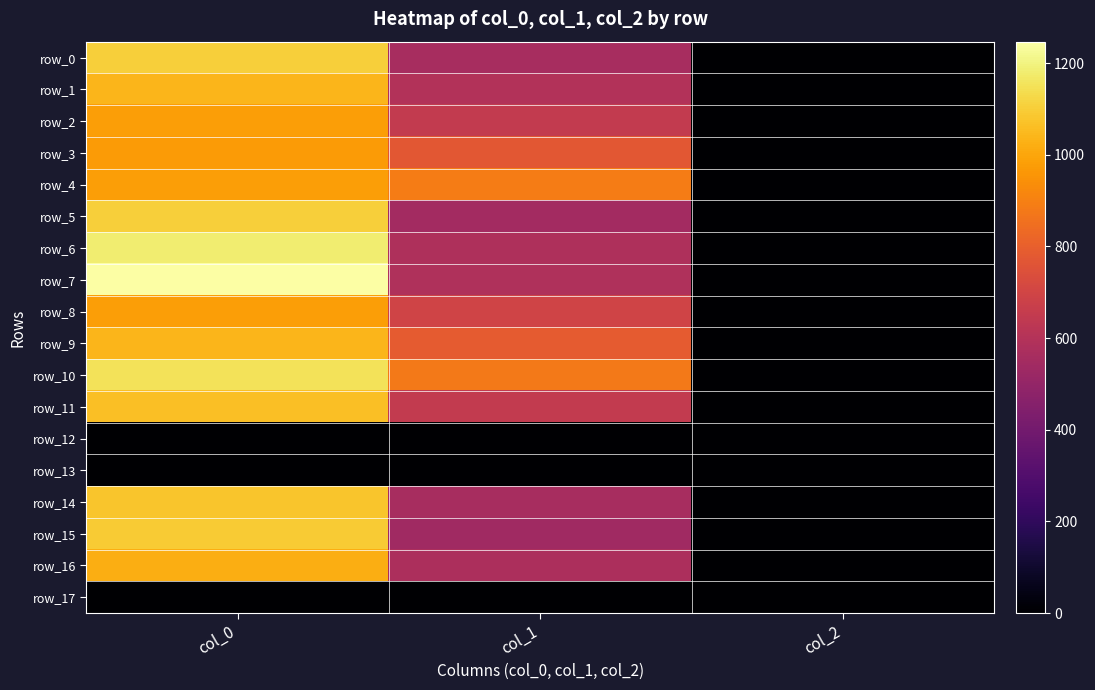

Which category has the highest value across all series?

col_0